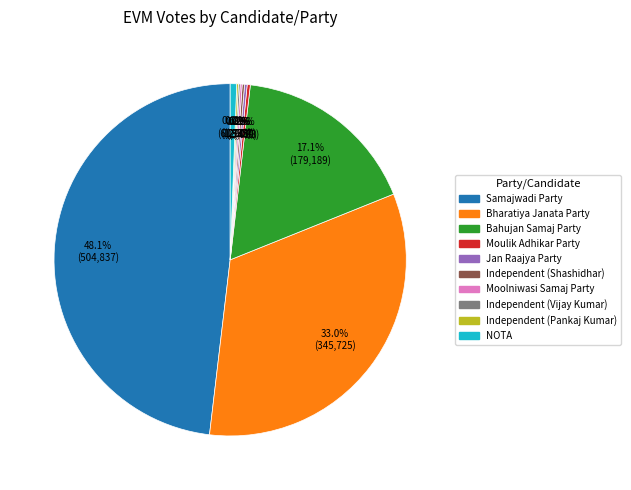

Does any single category account for the majority?

No